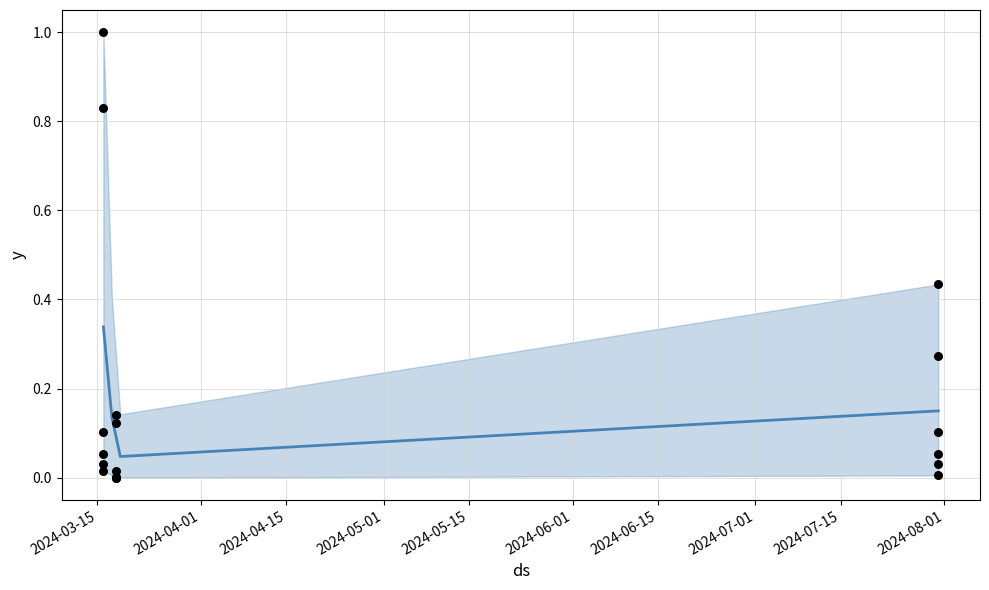

At which category is the sum across all series the highest?

2024-03-16